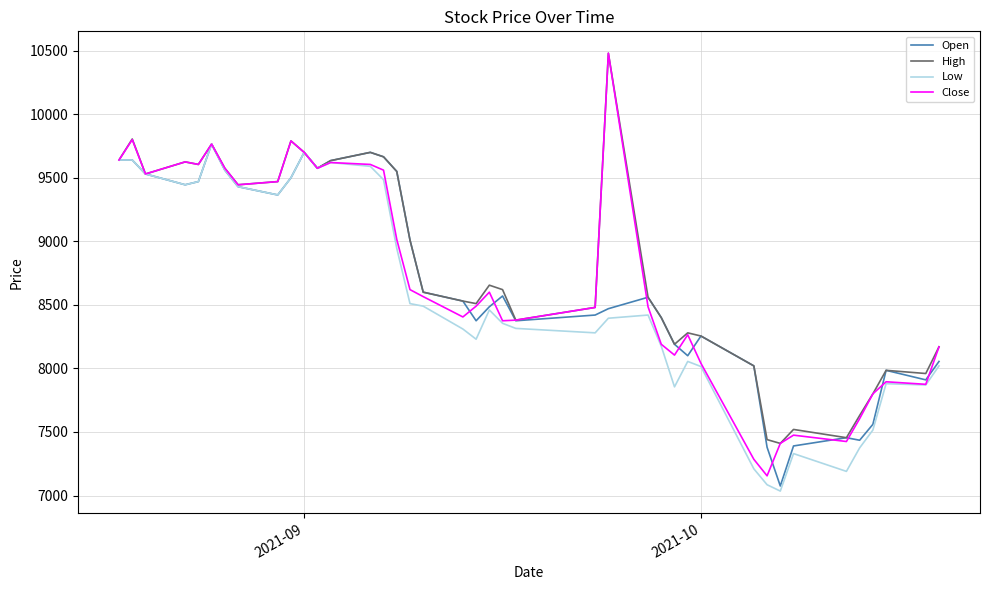

Which series has the widest spread of values?

Close